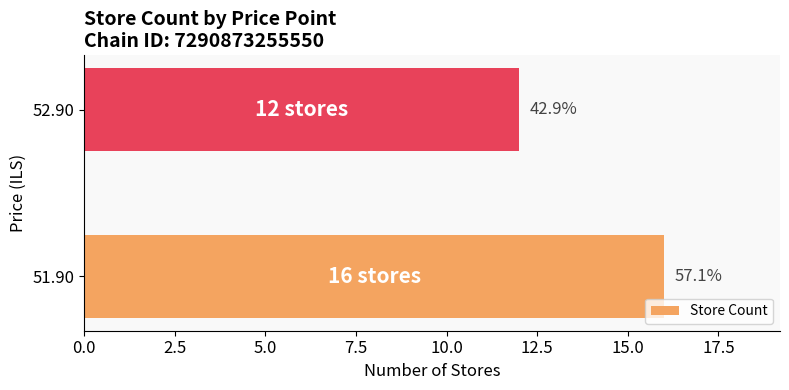

Does the chart contain any negative values?

No